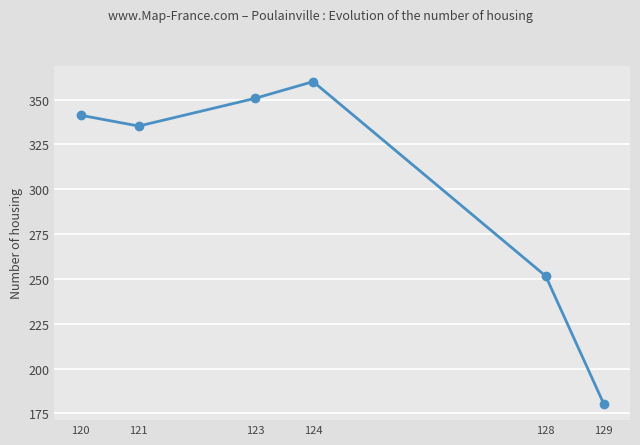

Which label corresponds to the largest value in the chart?

124